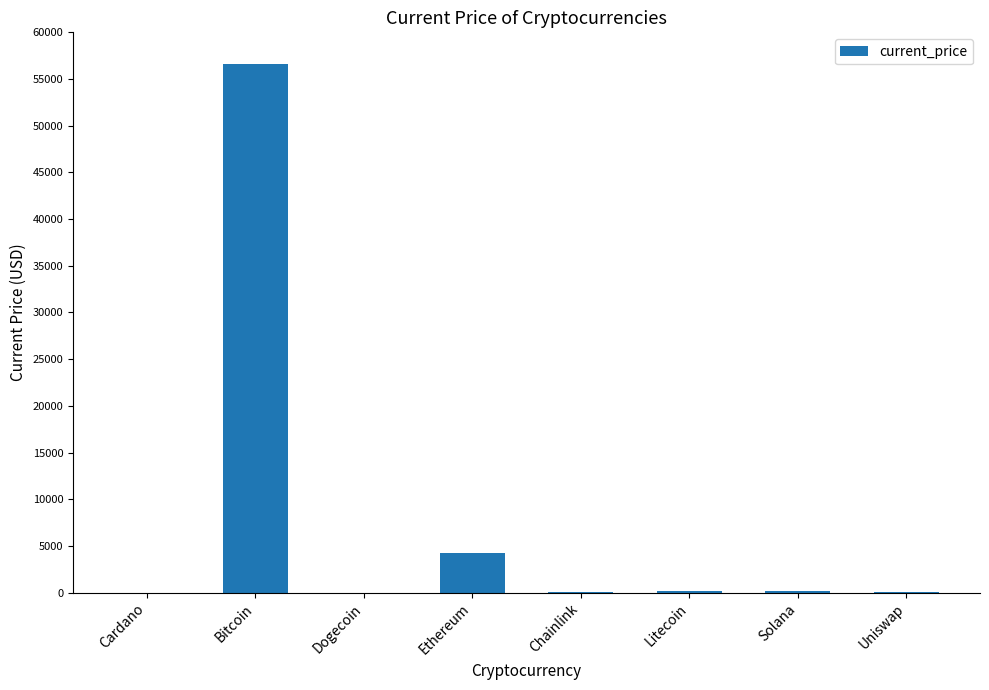

Which has a higher value, Uniswap or Ethereum?

Ethereum